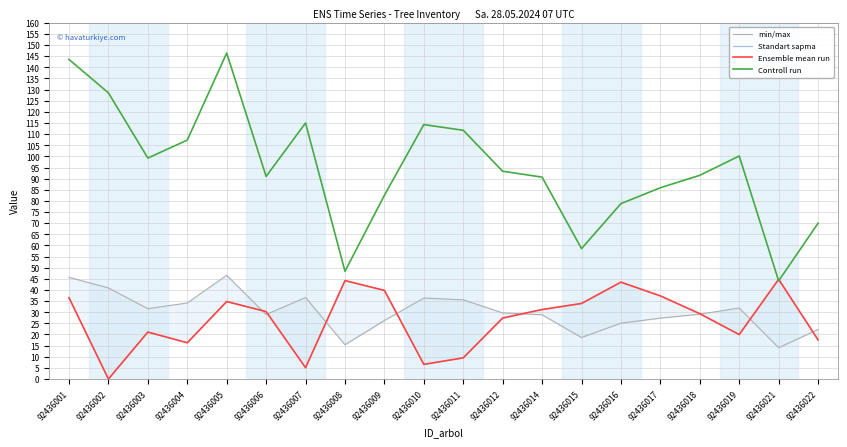

At which category does min/max reach its first local peak?

92436005